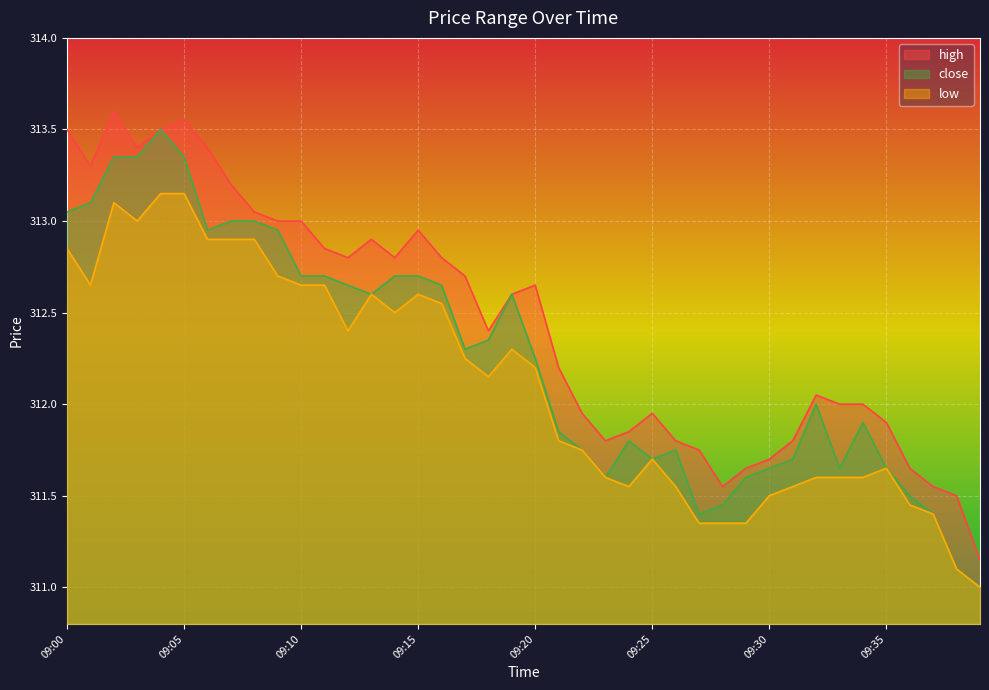

Is the value of high at 09:03 greater than the value of close at 09:02?

Yes